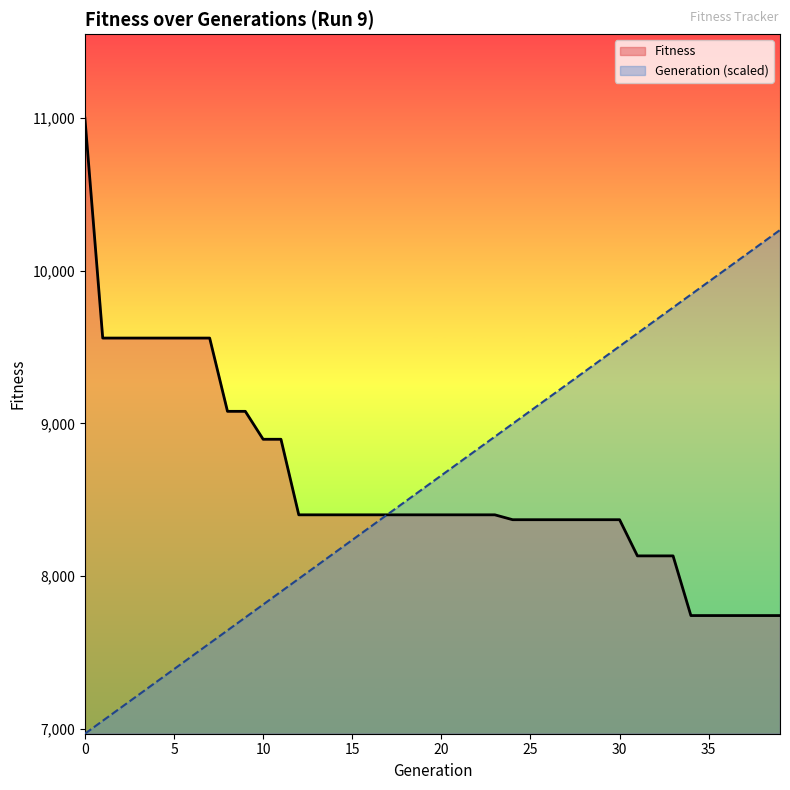

How many distinct data groups are displayed?

2